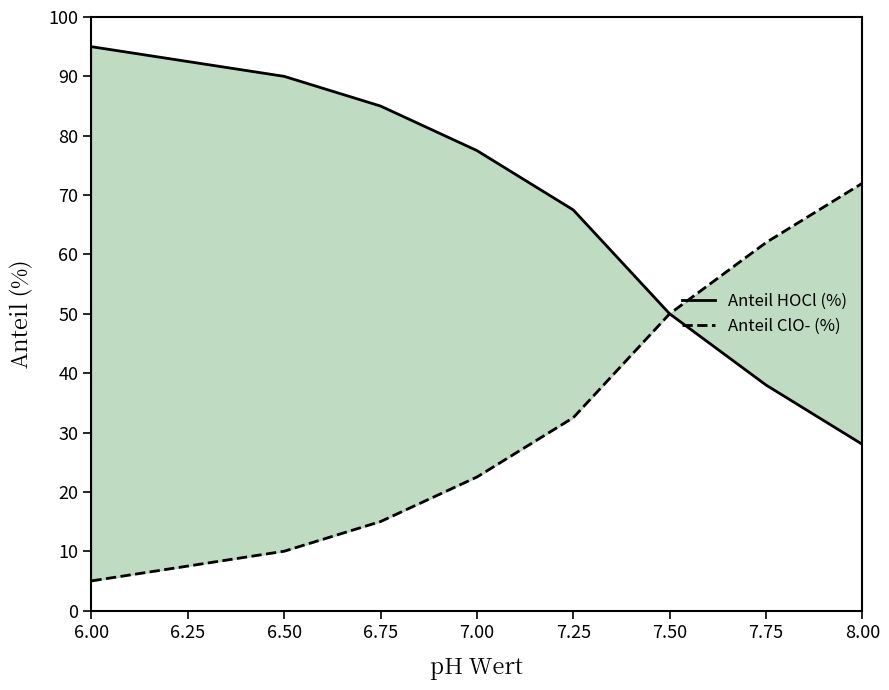

Rank the series by their maximum value, from lowest to highest.

Anteil ClO- (%), Anteil HOCl (%)